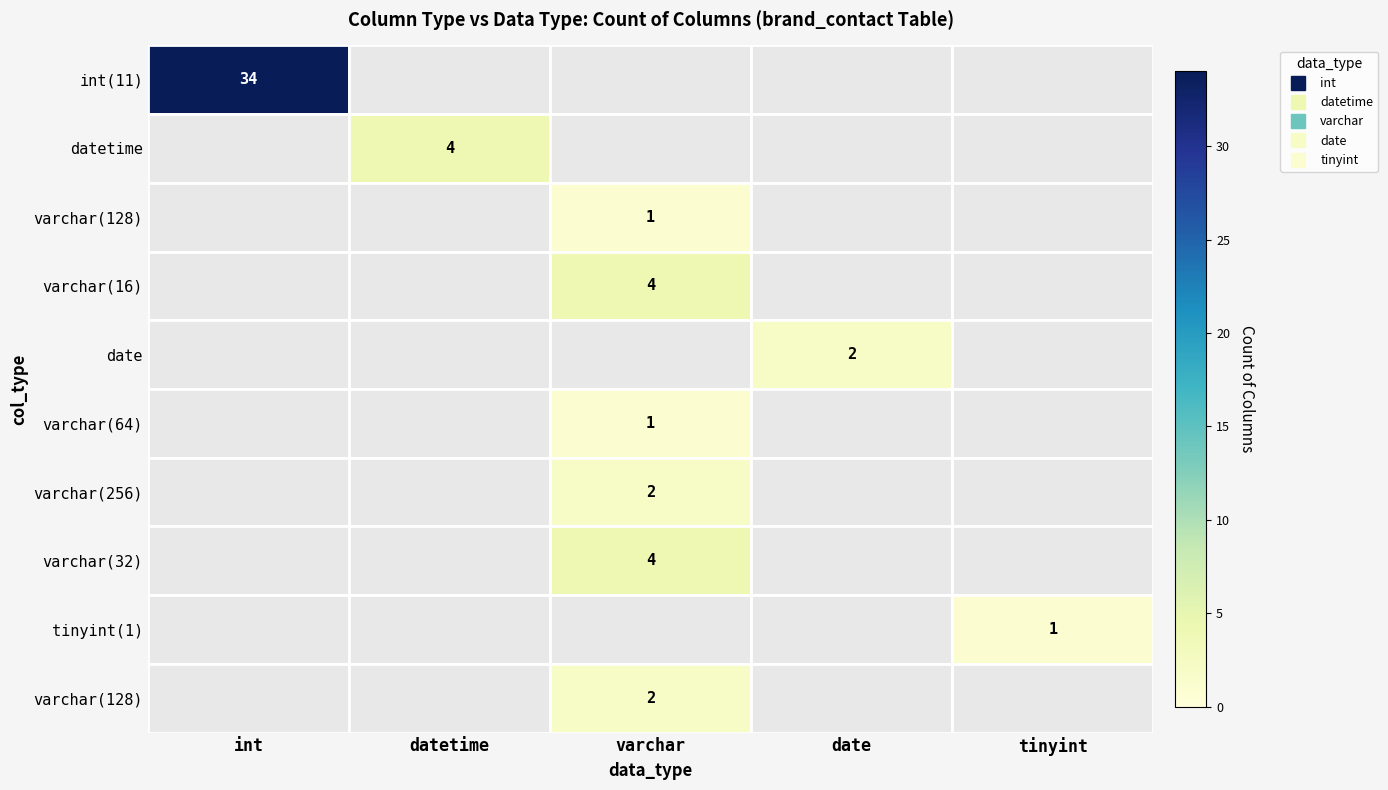

How many distinct data groups are displayed?

10